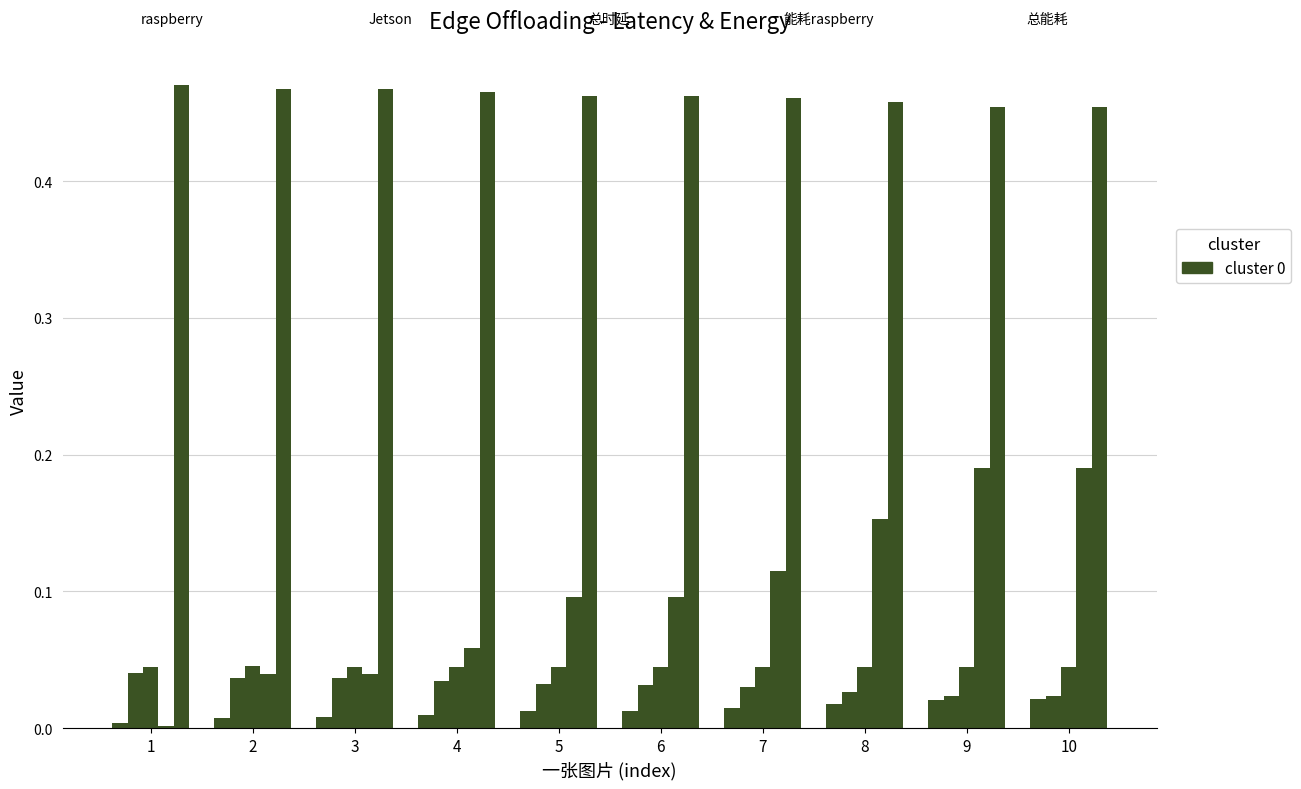

Reading left to right, what are all the values shown in this chart?

raspberry: 0.0	0.0	0.0	0.0	0.0	0.0	0.0	0.0	0.0	0.0
Jetson: 0.0	0.0	0.0	0.0	0.0	0.0	0.0	0.0	0.0	0.0
总时延: 0.0	0.0	0.0	0.0	0.0	0.0	0.0	0.0	0.0	0.0
能耗raspberry: 0.0	0.0	0.0	0.1	0.1	0.1	0.1	0.2	0.2	0.2
总能耗: 0.5	0.5	0.5	0.5	0.5	0.5	0.5	0.5	0.5	0.5